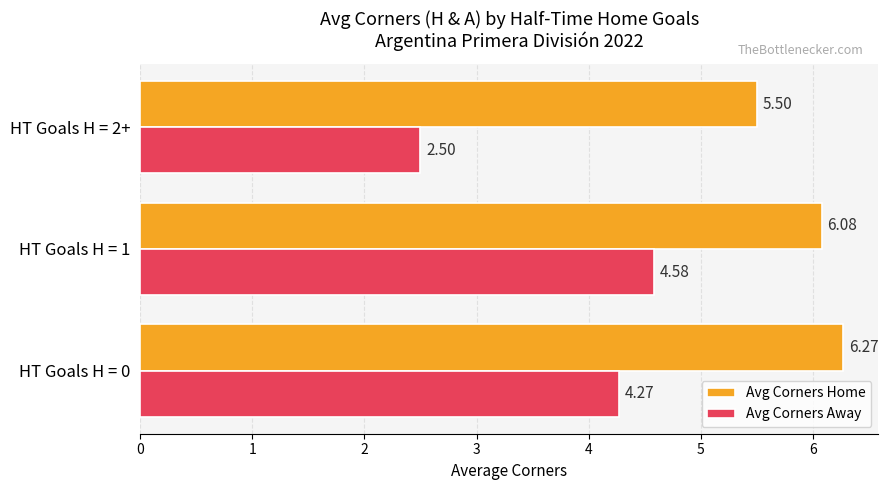

Which series has the largest total across all categories?

Avg Corners Home